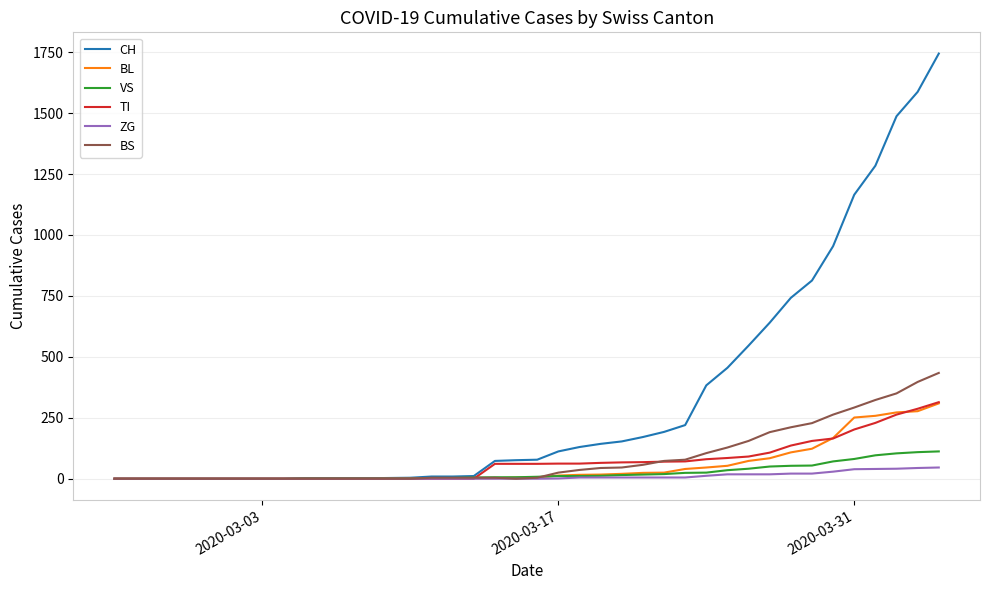

What is the difference between the maximum and minimum values in the CH series?

1744